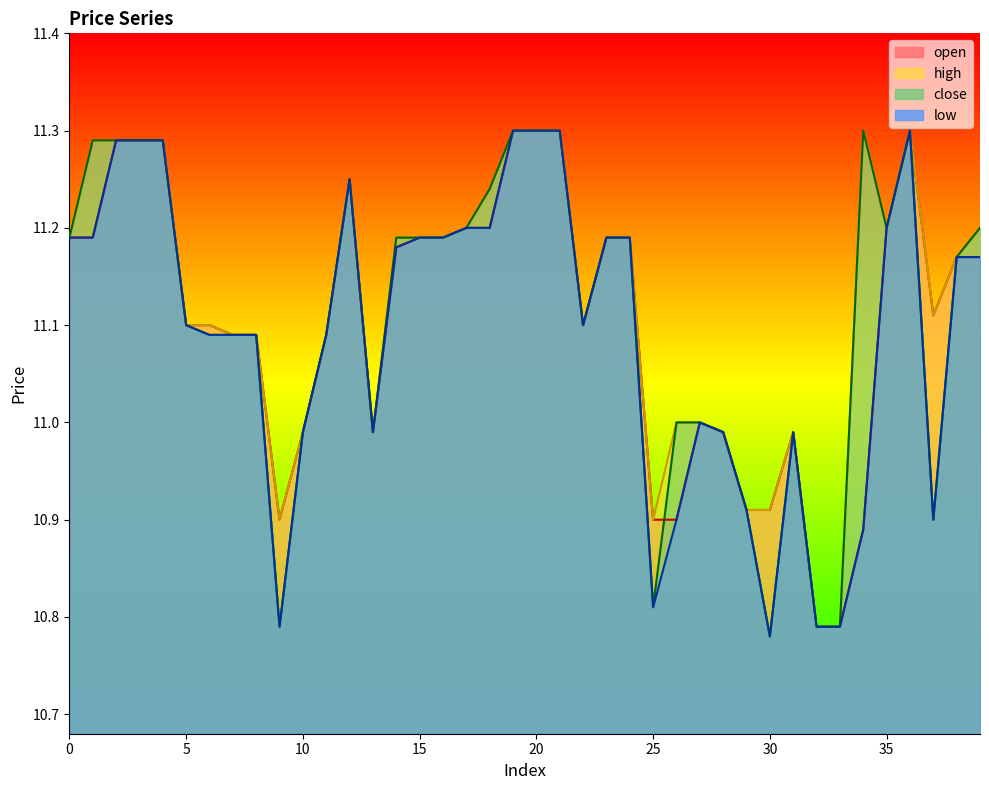

True or false: low and close intersect in this chart.

False